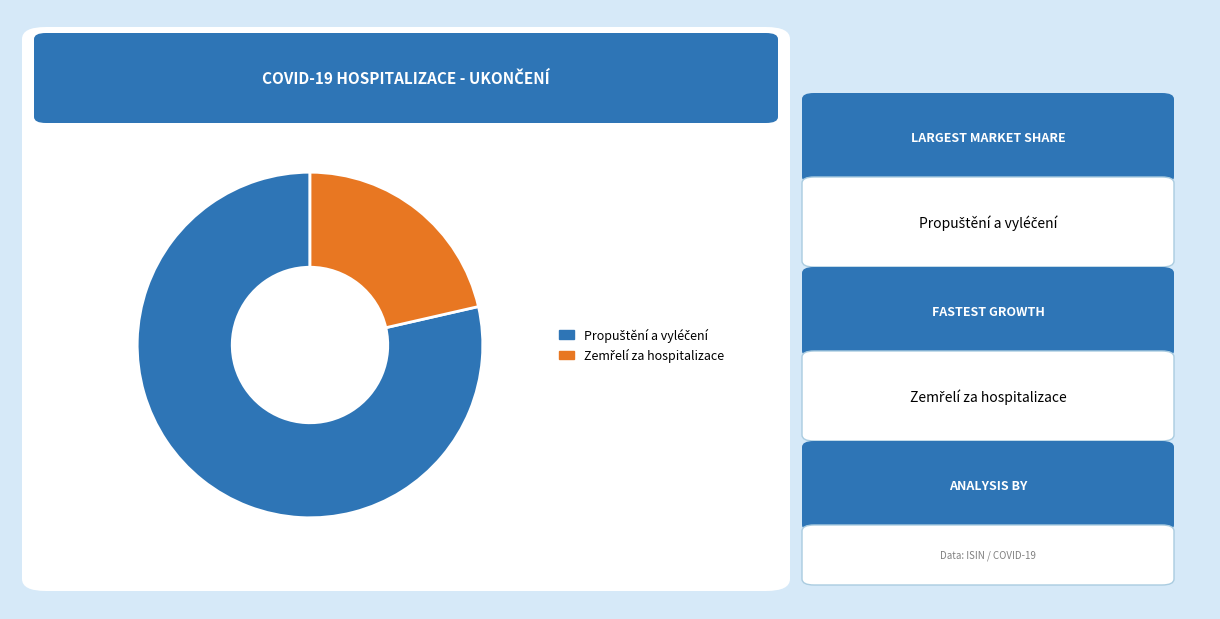

To the nearest percent, what is the average slice percentage?

50%